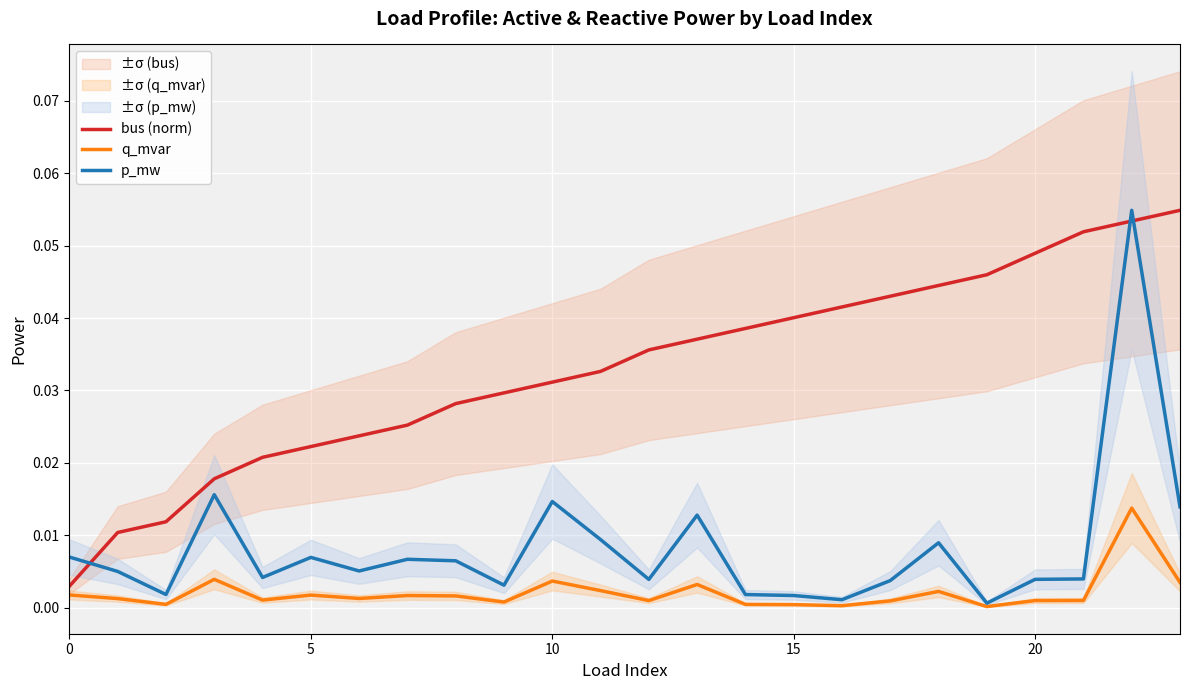

How many distinct data groups are displayed?

3